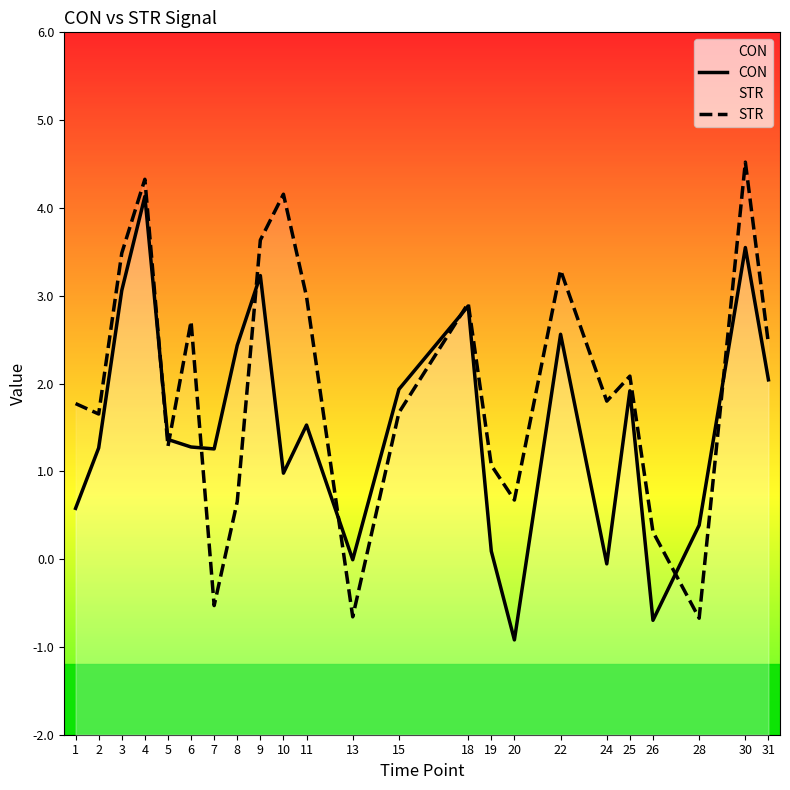

True or false: CON has a value of 0.9 at 1.

False